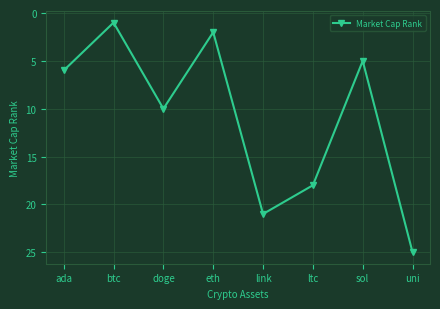

List the labels in order of value, smallest first.

btc, eth, sol, ada, doge, ltc, link, uni